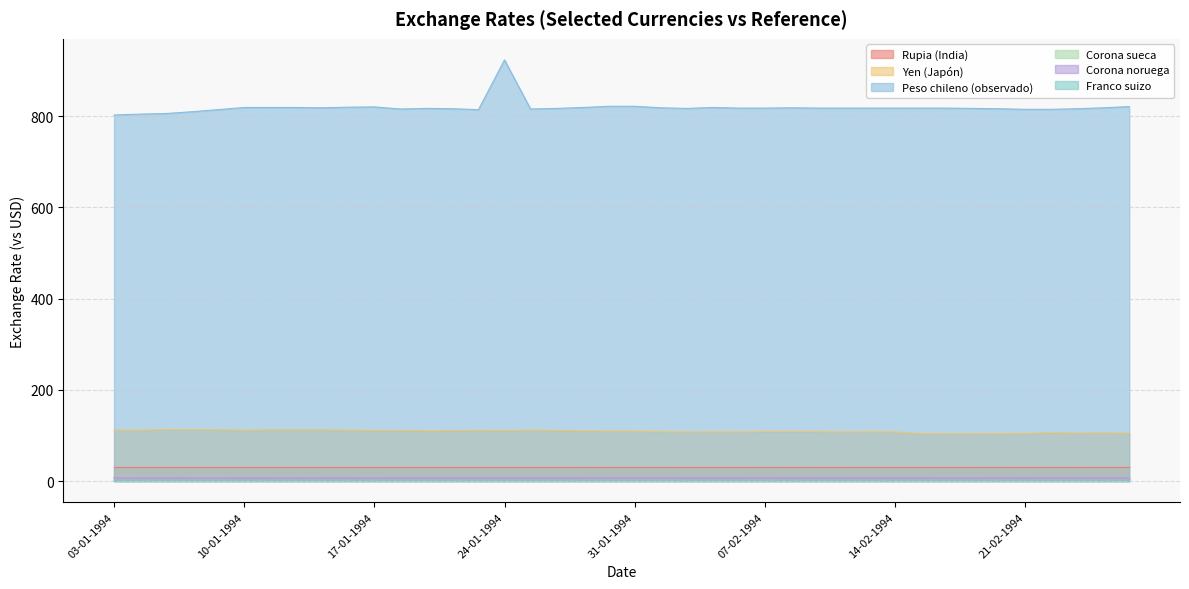

True or false: Corona noruega and Franco suizo cross at least once.

False